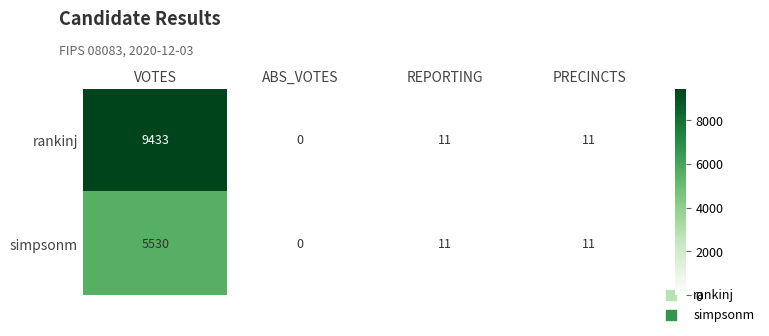

Which series has the largest total across all categories?

rankinj